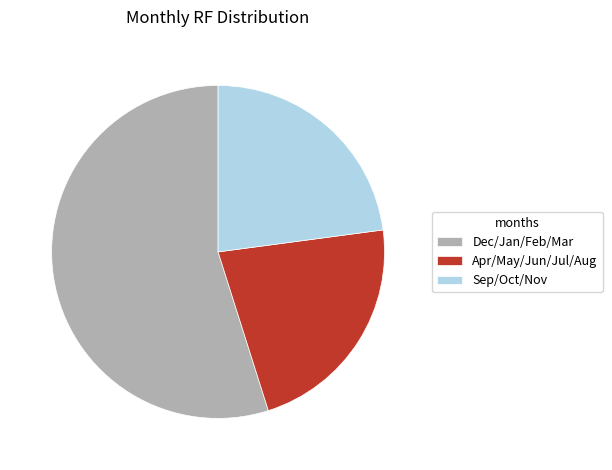

Which slice is the largest?

Dec/Jan/Feb/Mar